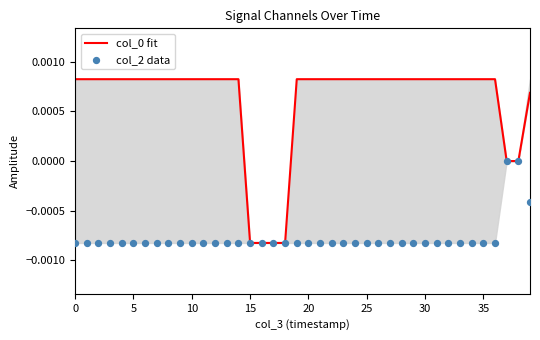

Which series reaches the maximum Y coordinate?

col_0 fit